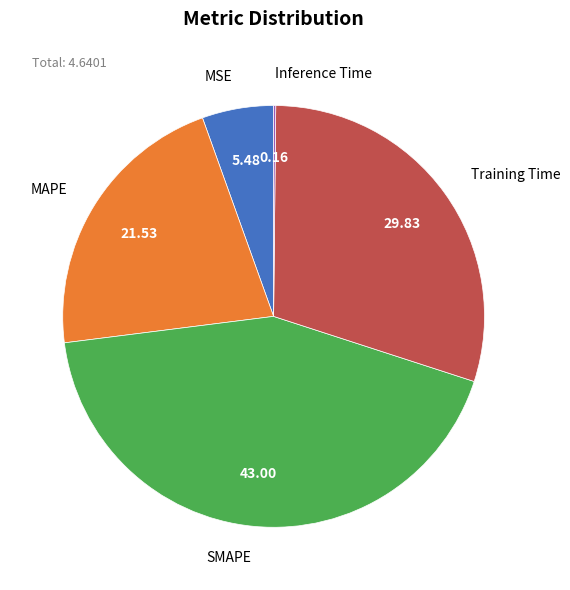

Is there any slice that represents more than half of the pie?

No